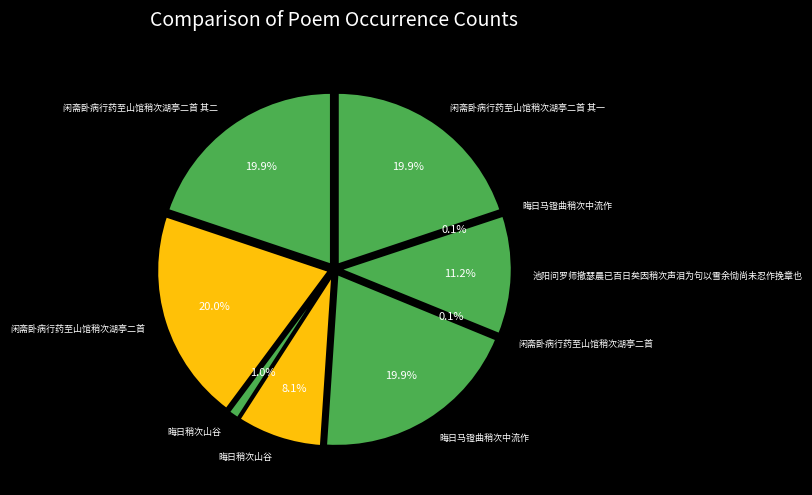

Which slice is the largest?

闲斋卧病行药至山馆稍次湖亭二首